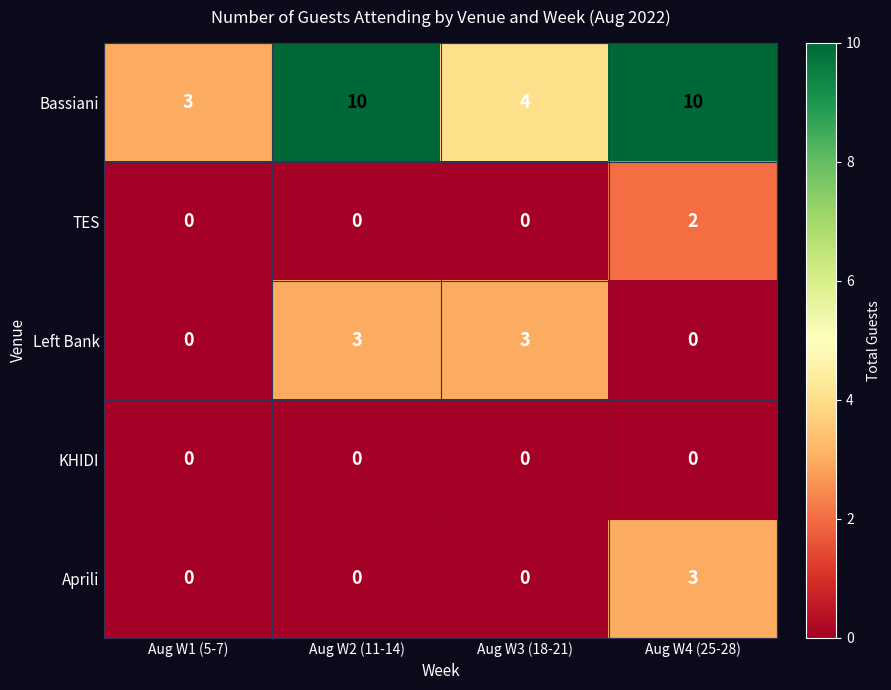

The value of KHIDI at Aug W1 (5-7) is 0. True or false?

True